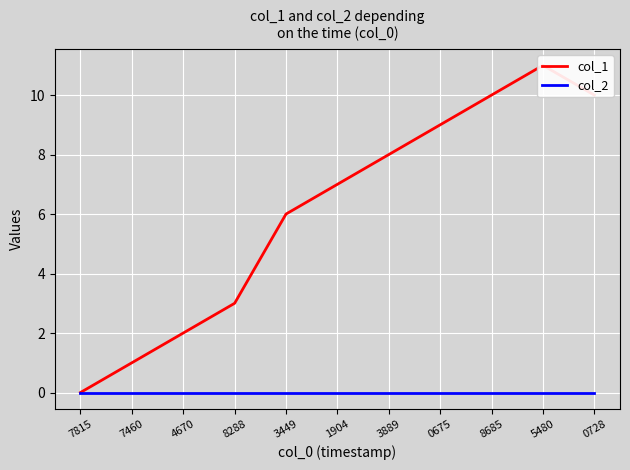

At which label is col_2 closest to 0?

7815